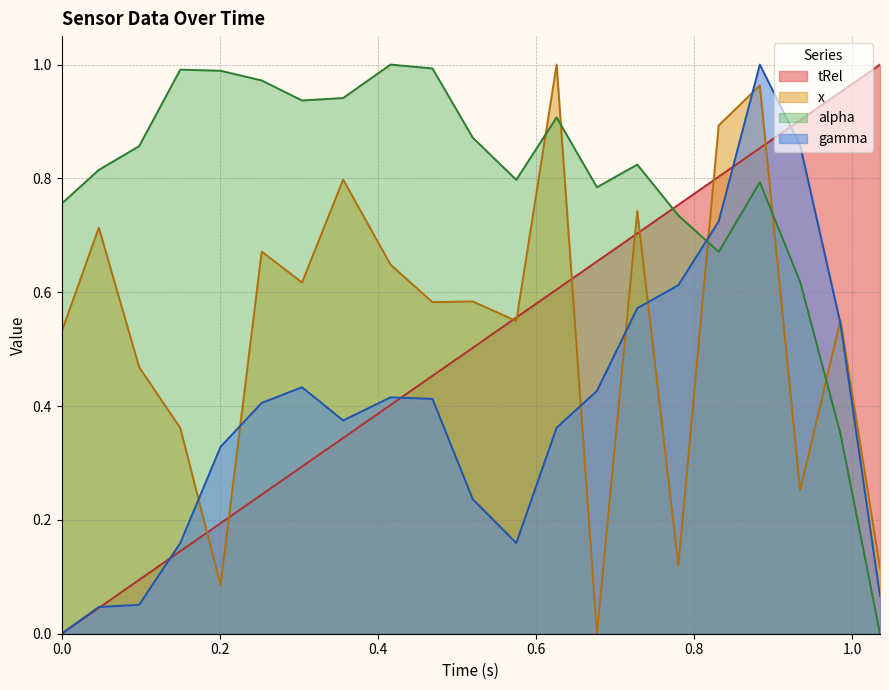

At which label does x reach its peak?

0.626